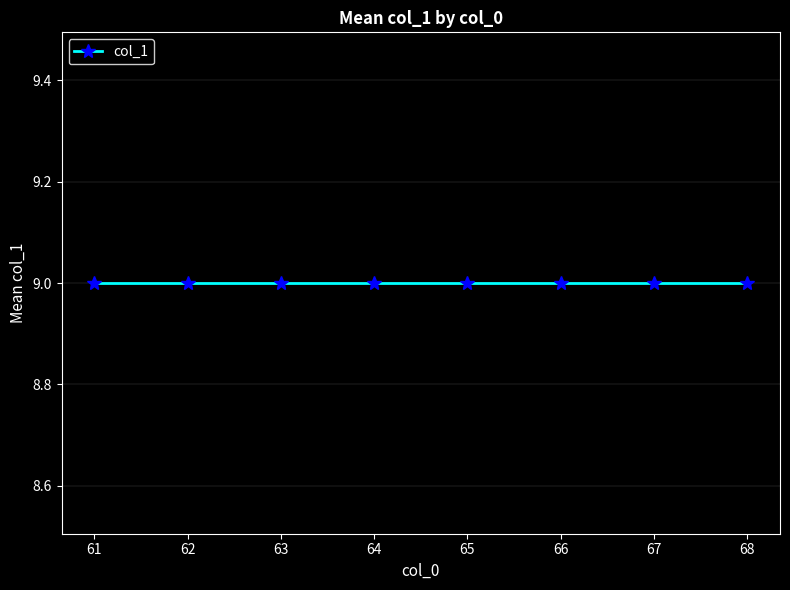

Is it true that the value at 64 is 5?

False